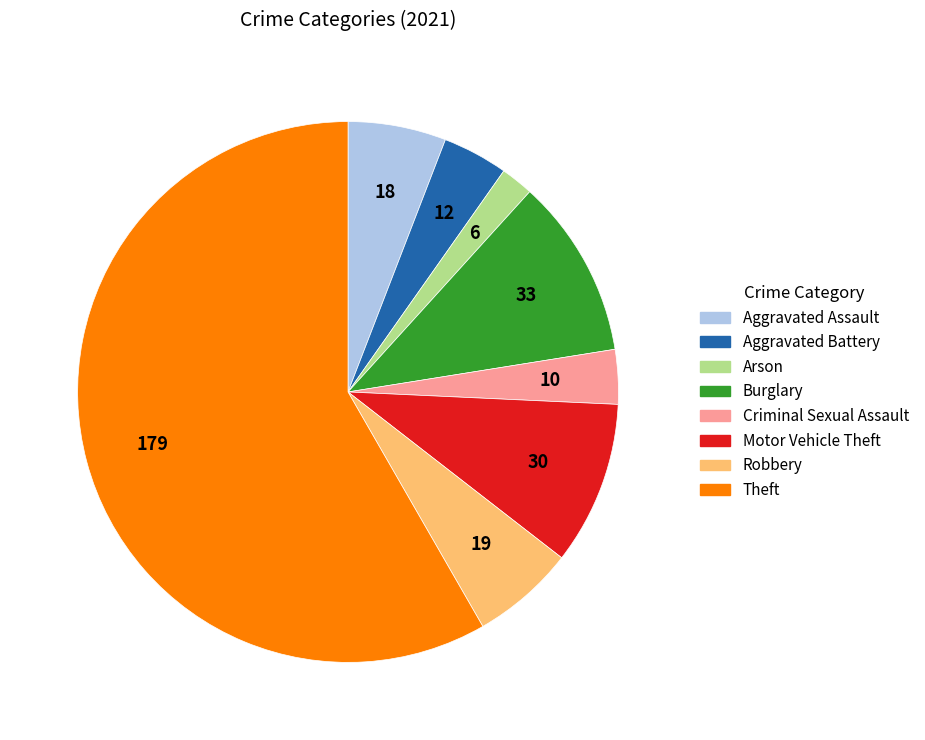

Is it true that Aggravated Assault is 6% of the pie?

True